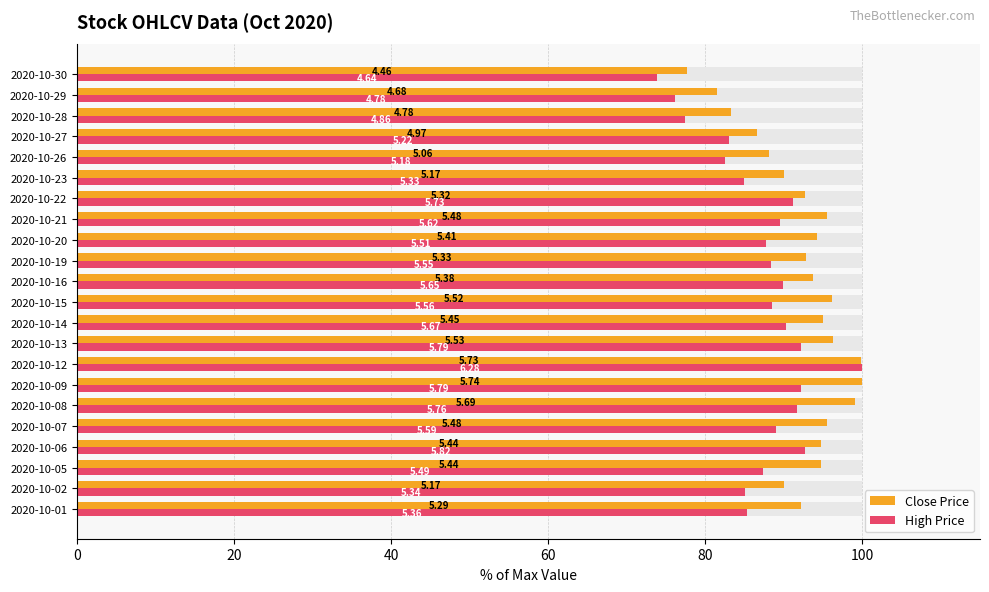

List the series in order of their peak value, lowest first.

Close Price, High Price